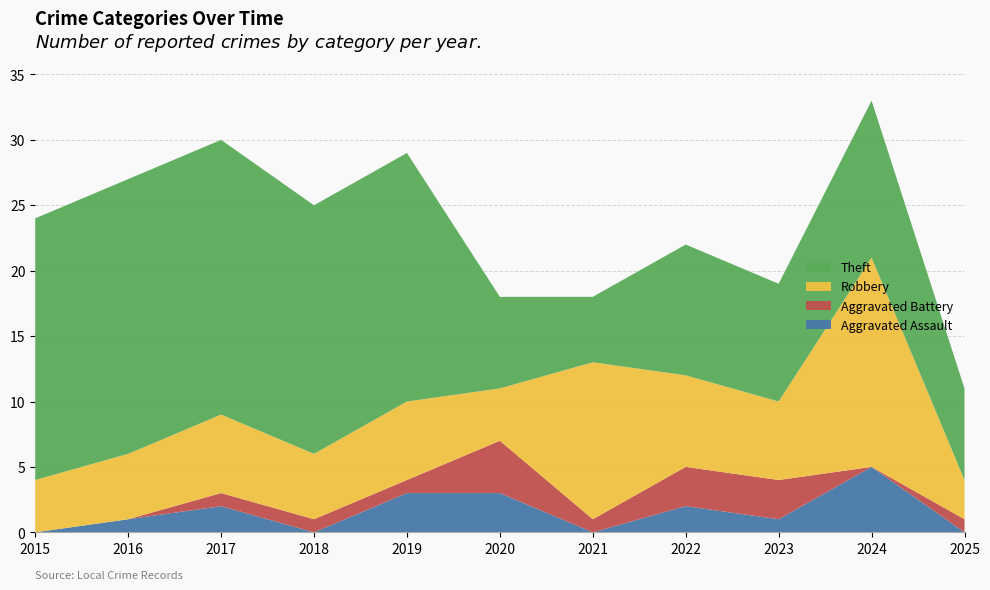

Reading left to right, what are all the values shown in this chart?

Aggravated Assault: 2015=0	2016=1	2017=2	2018=0	2019=3	2020=3	2021=0	2022=2	2023=1	2024=5	2025=0
Aggravated Battery: 2015=0	2016=0	2017=1	2018=1	2019=1	2020=4	2021=1	2022=3	2023=3	2024=0	2025=1
Robbery: 2015=4	2016=5	2017=6	2018=5	2019=6	2020=4	2021=12	2022=7	2023=6	2024=16	2025=3
Theft: 2015=20	2016=21	2017=21	2018=19	2019=19	2020=7	2021=5	2022=10	2023=9	2024=12	2025=7